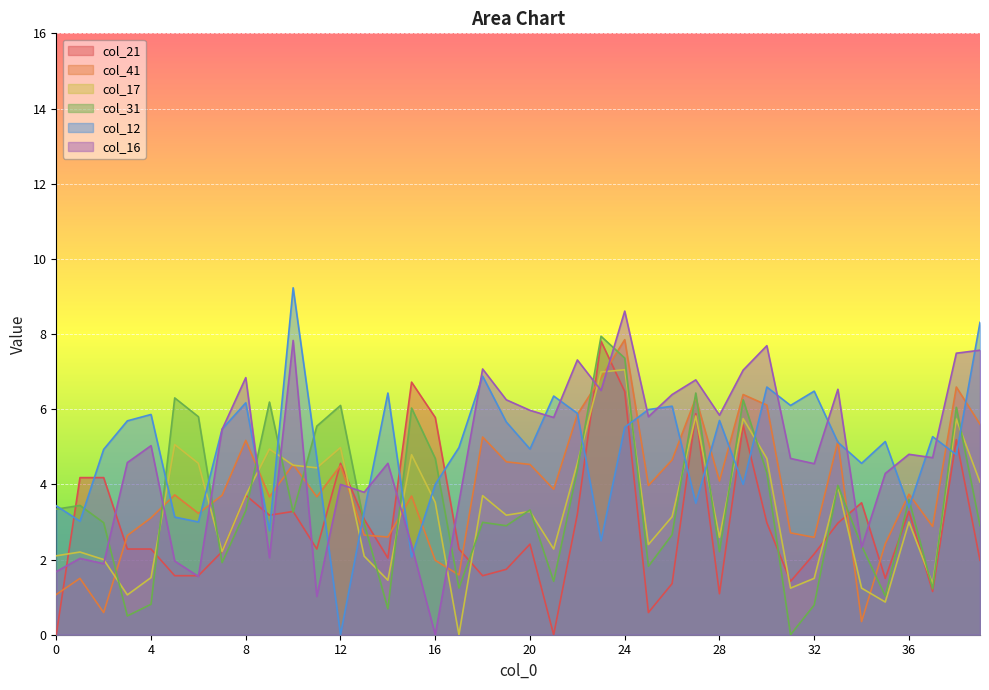

Which series has the largest total across all categories?

col_12